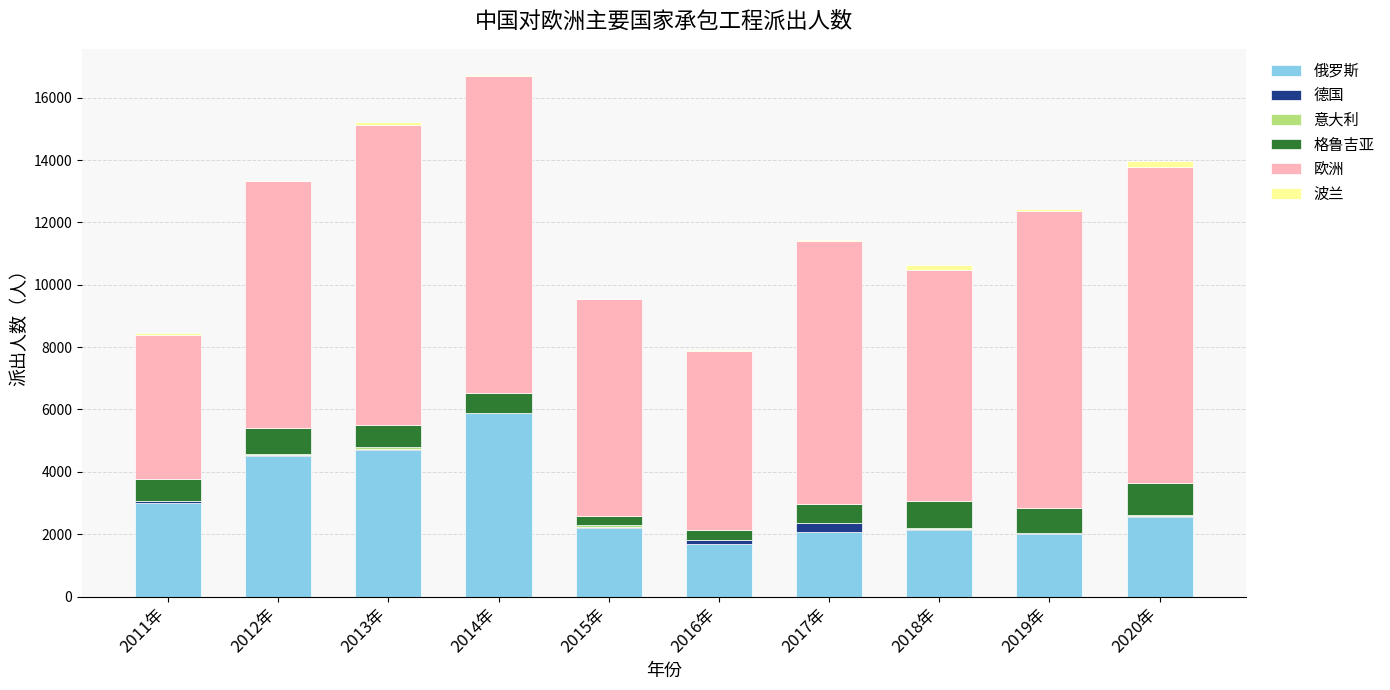

Are the bars horizontal?

No